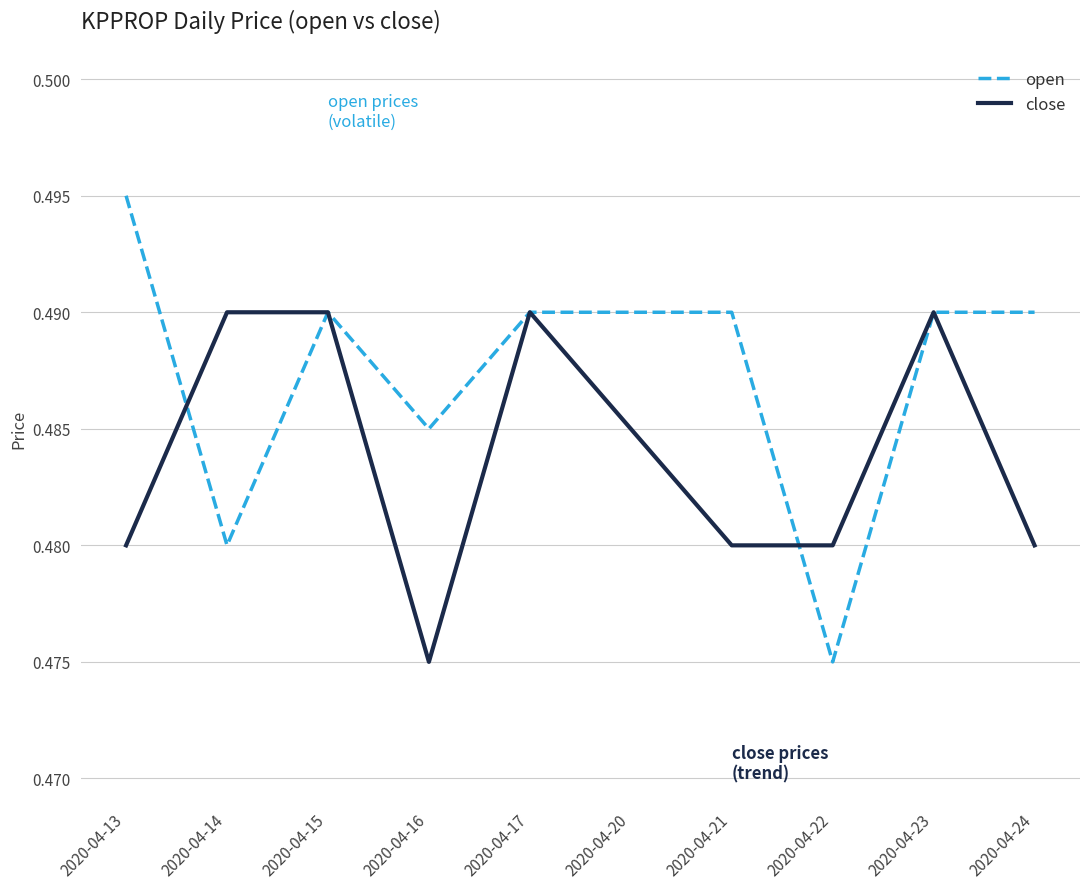

Count the close values in the range 0 to 1.

10